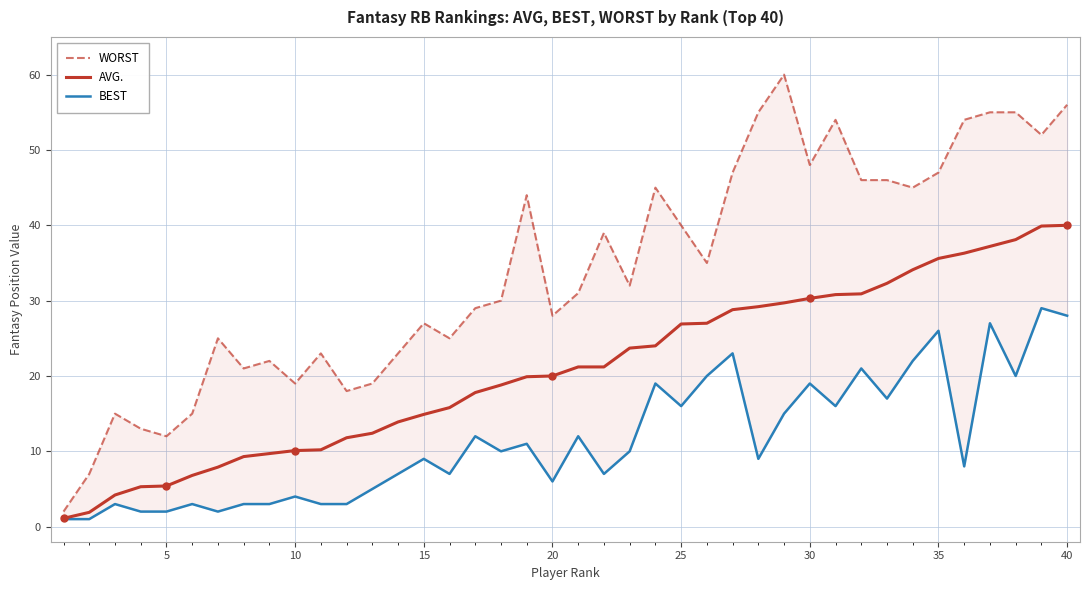

The value of AVG. at 10 is 10.2. True or false?

True